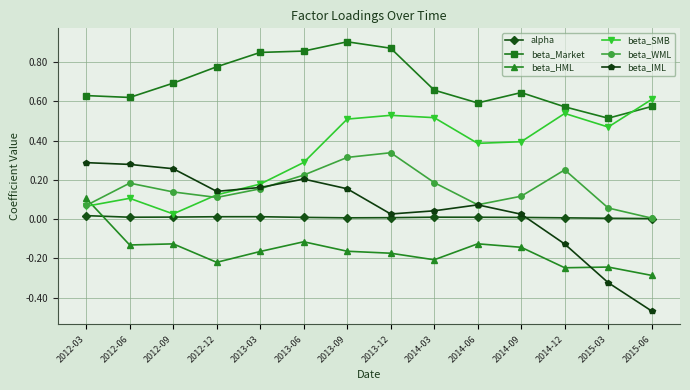

At how many categories does at least one series exceed 0?

14